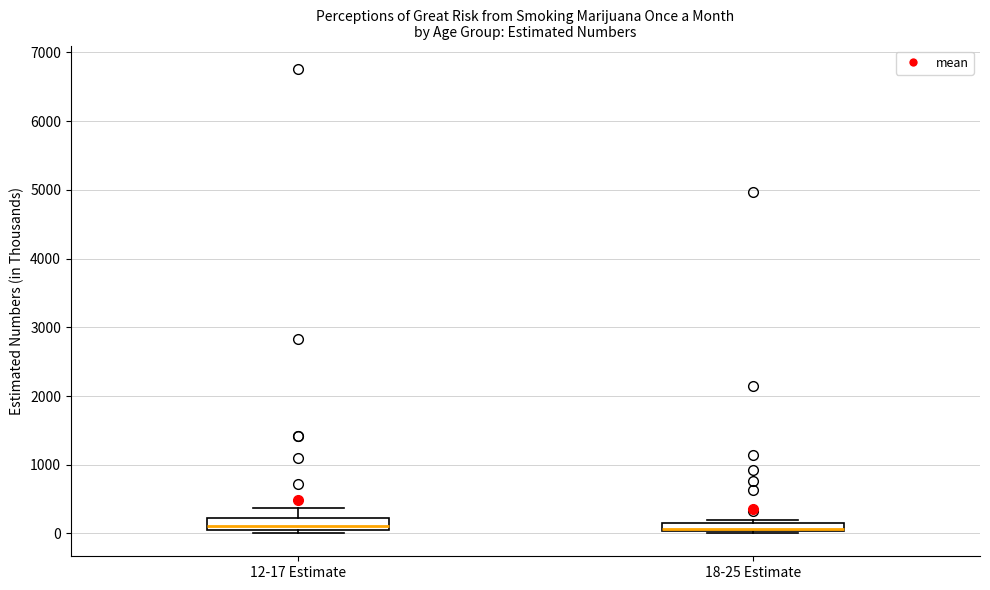

Where does the median line of the box for 12-17 Estimate sit on the y-axis? The values are not printed on the chart, so give them approximately, as read against the axis.

100